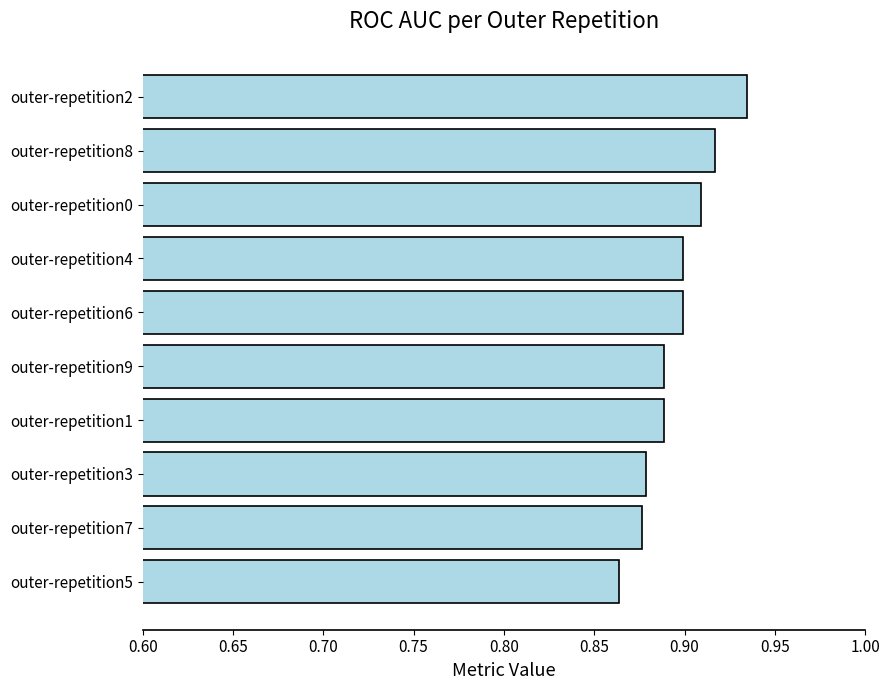

Which has a higher value, outer-repetition2 or outer-repetition6?

outer-repetition2